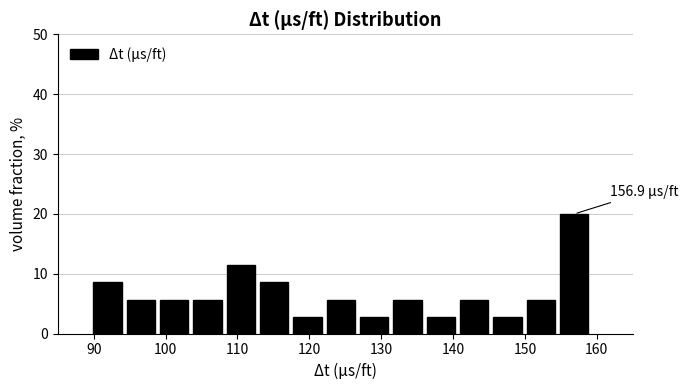

Which range on the x-axis has the tallest bar?

155 to 159